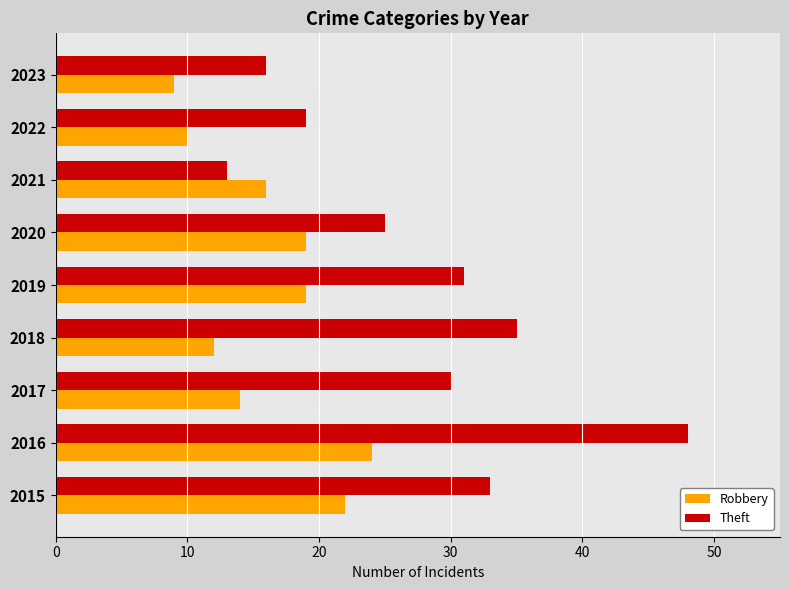

Count the number of data series in this chart.

2